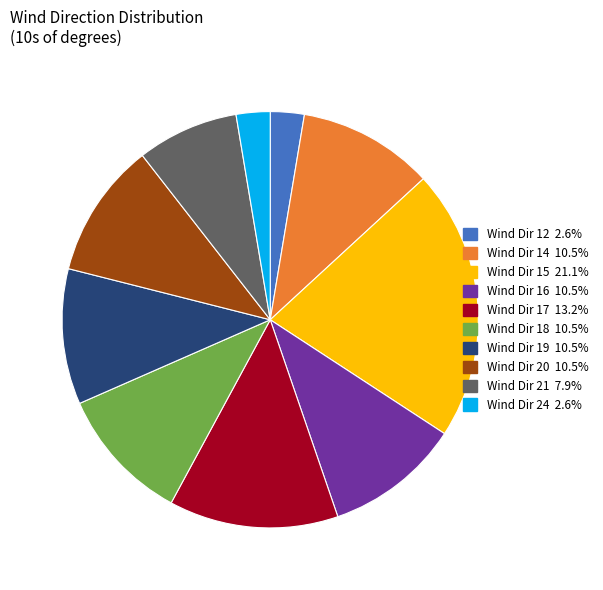

Is there a majority slice in this chart?

No